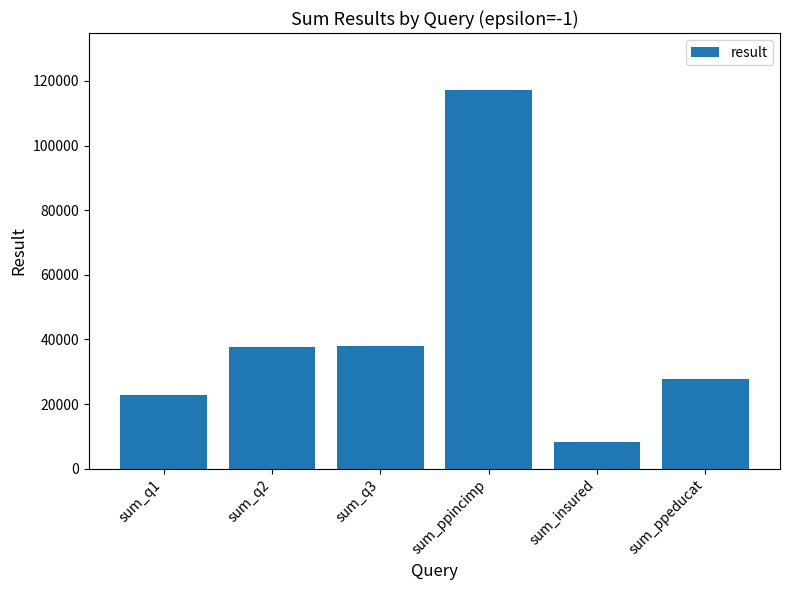

Between sum_ppincimp and sum_q2, which is larger?

sum_ppincimp